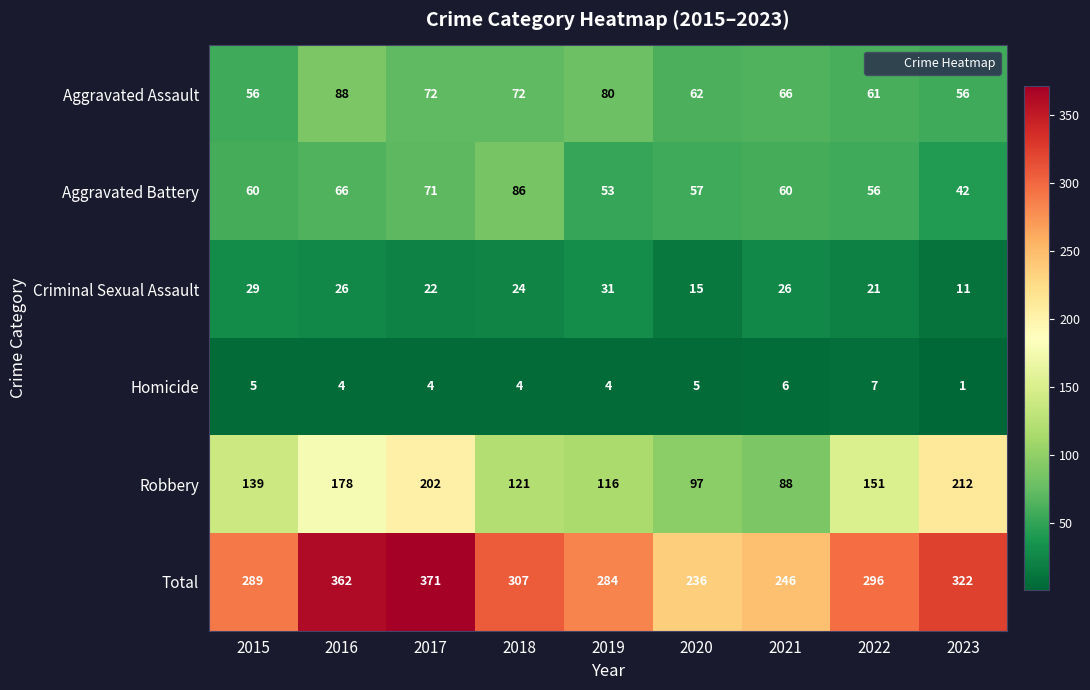

Is it true that Criminal Sexual Assault equals 21 at 2022?

True